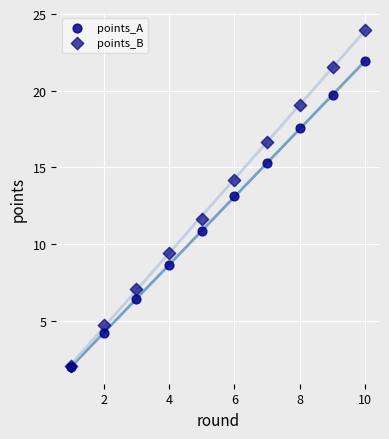

What are all the series names shown in the legend?

points_A, points_B